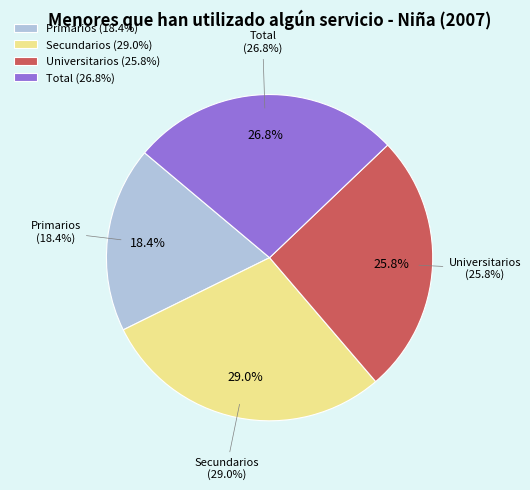

What percentage is NOT represented by Universitarios?

74.2%